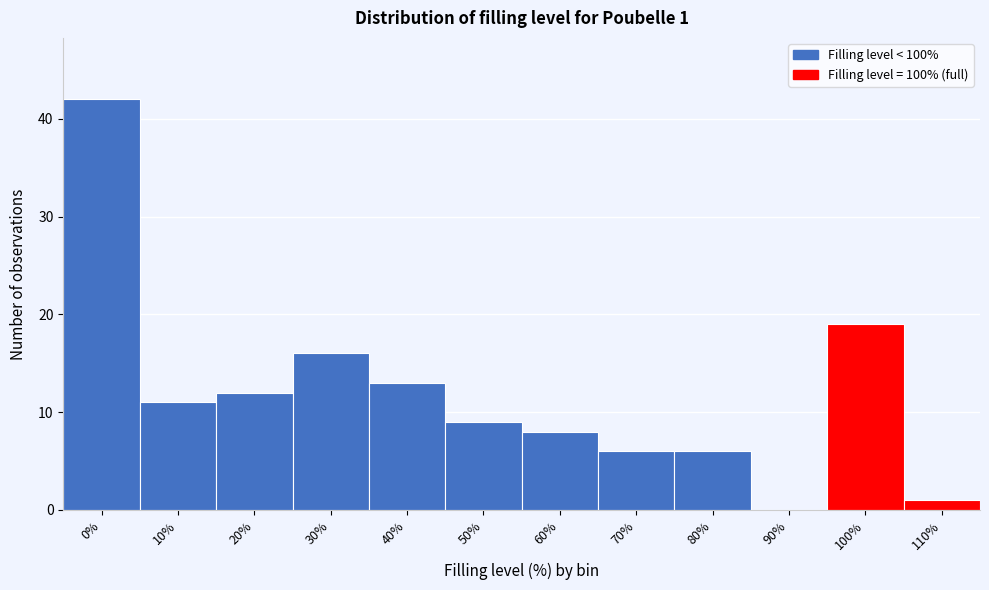

Reading left to right, what are all the values shown in this chart?

0%=42	10%=11	20%=12	30%=16	40%=13	50%=9	60%=8	70%=6	80%=6	90%=0	100%=19	110%=1